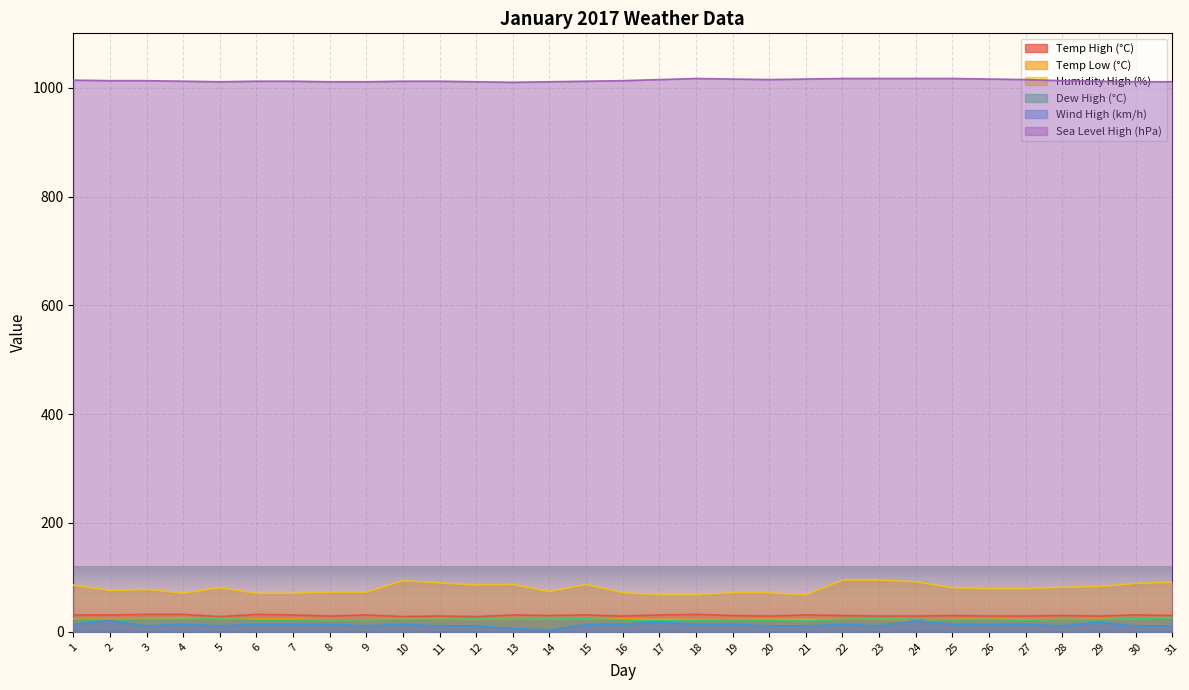

Where is the first local minimum for Humidity High (%)?

2